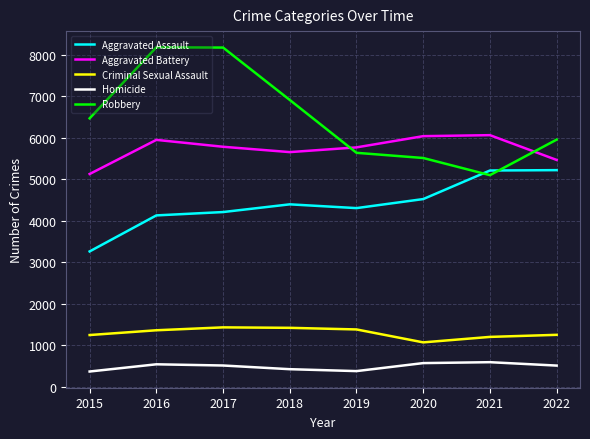

Between which two adjacent categories do Robbery and Aggravated Assault first intersect?

2020 and 2021